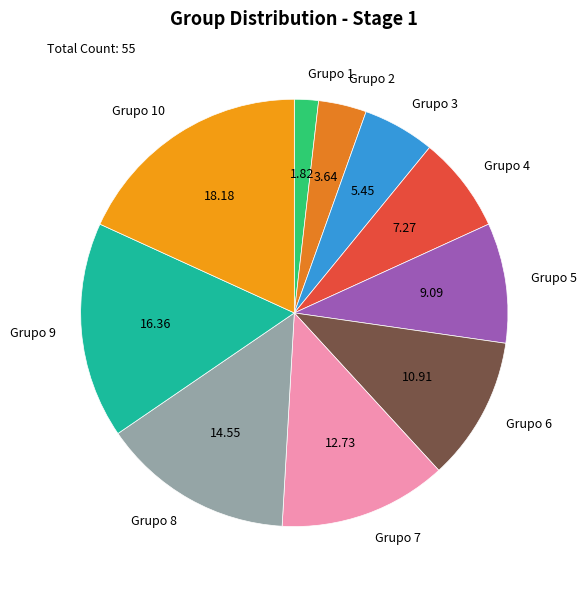

The Grupo 10 slice represents 18% of the pie. True or false?

True